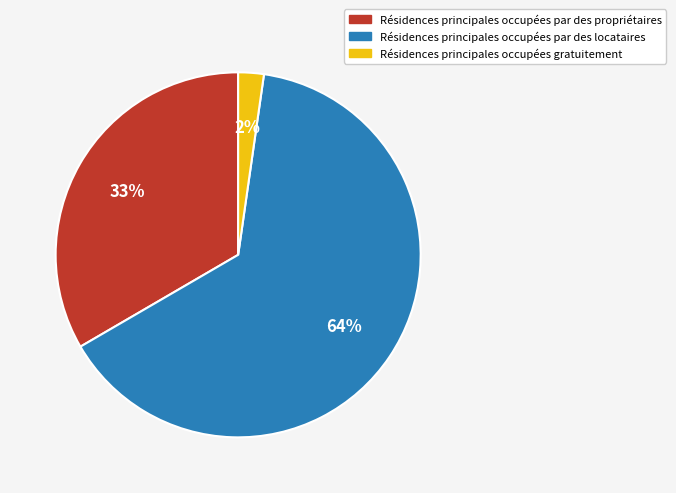

To the nearest percent, what is the average slice percentage?

33%